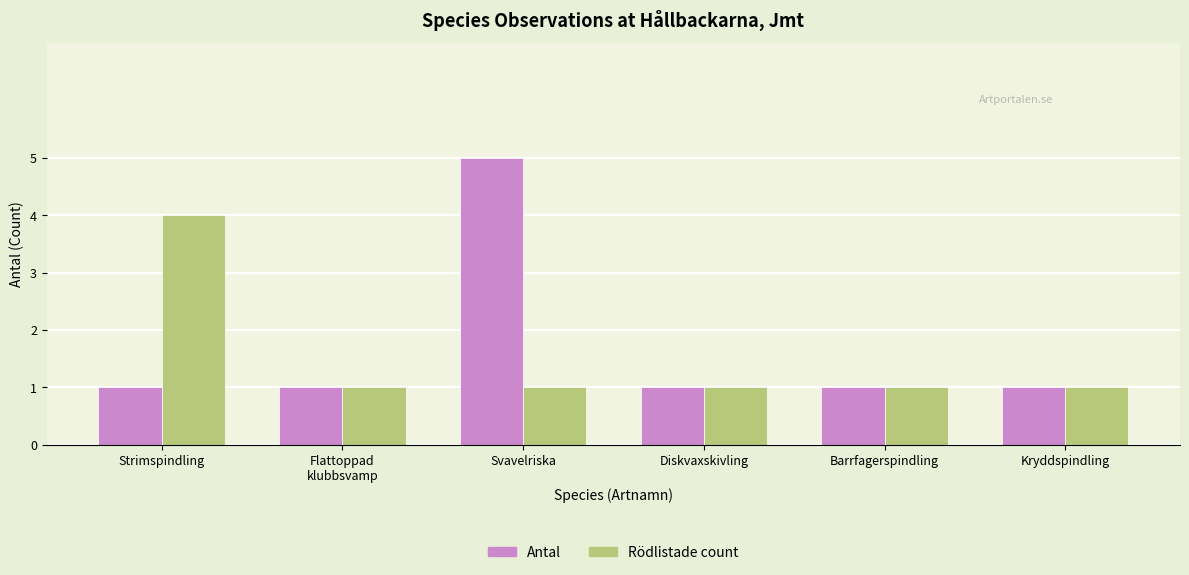

The value of Rödlistade count at Barrfagerspindling is 0. True or false?

False